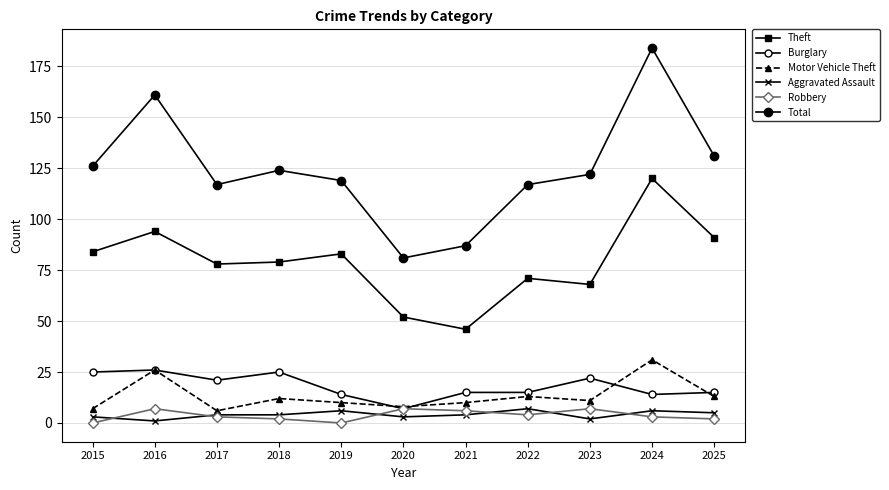

How many lines are shown in the chart?

6